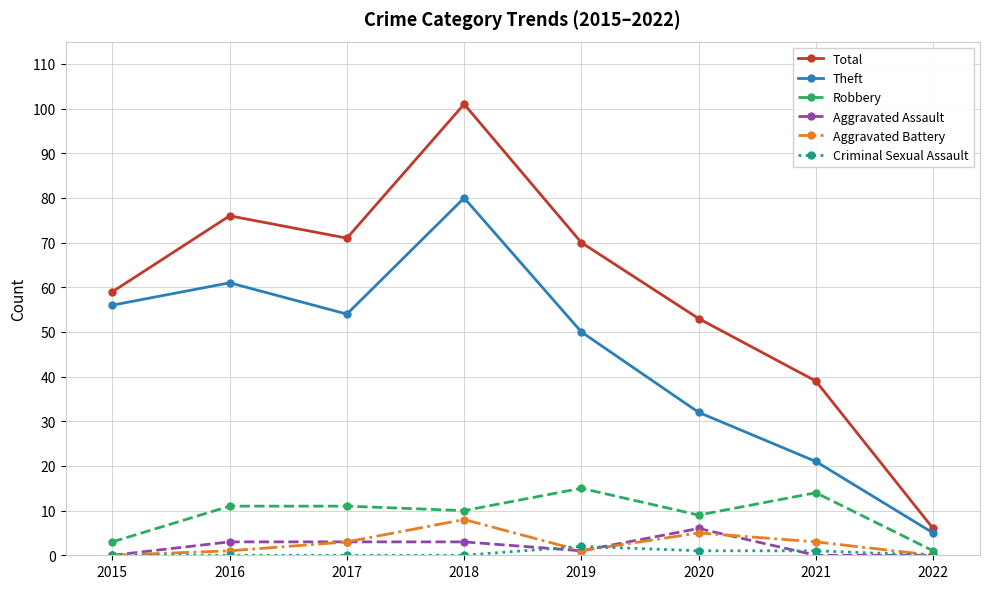

At which category is the sum across all series the highest?

2018